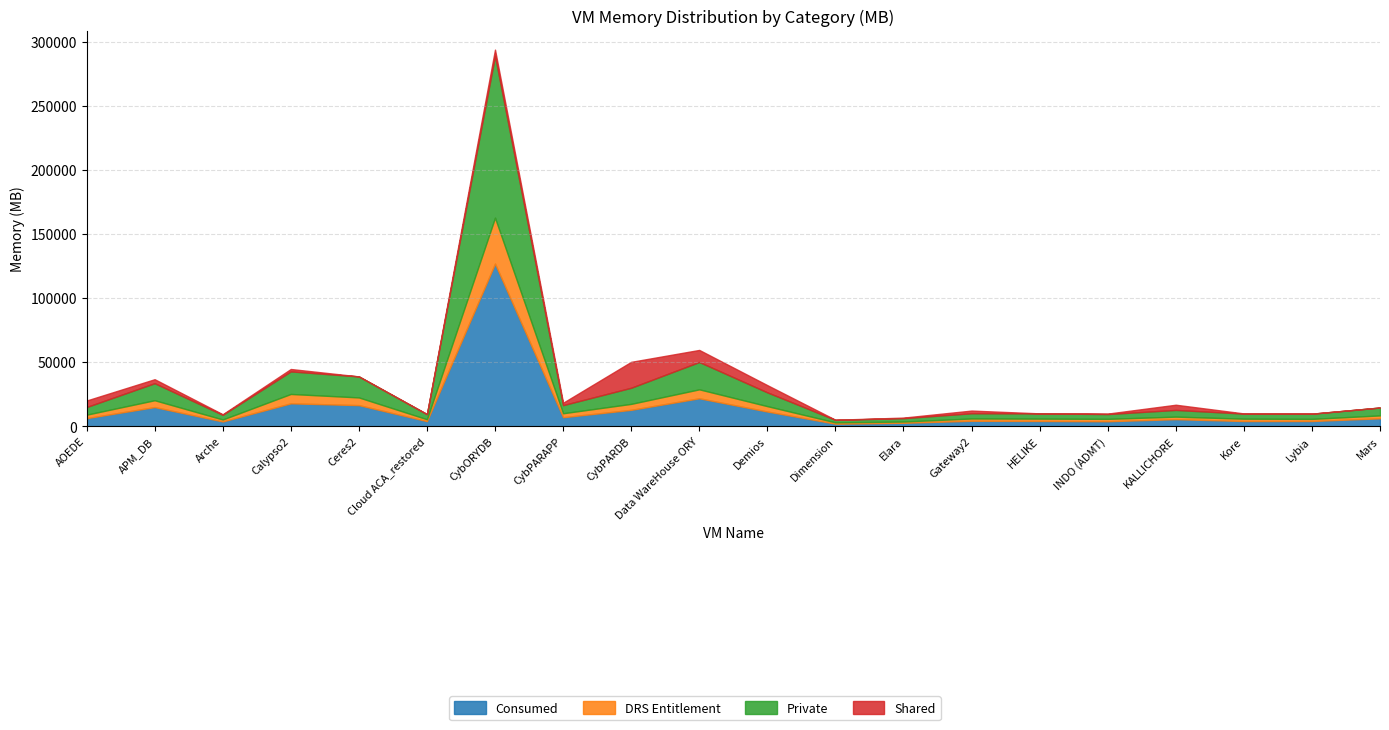

What is the sum of the DRS Entitlement values at CybORYDB and AOEDE?

38547